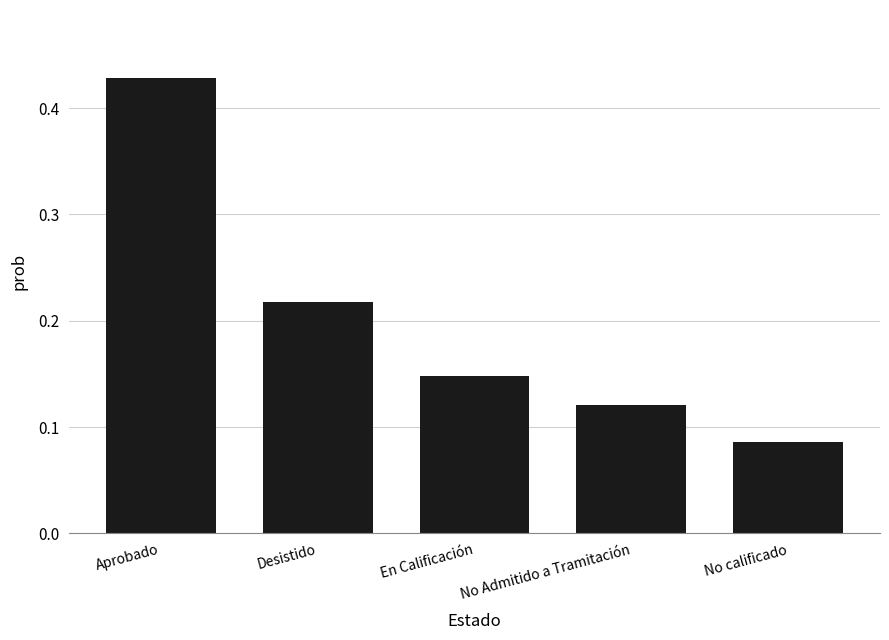

How many bars are there in total?

5